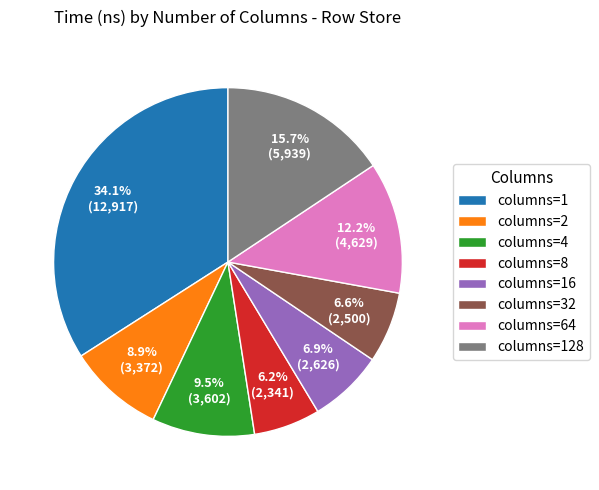

To the nearest percent, what is the difference between the largest and smallest slice percentages?

28%